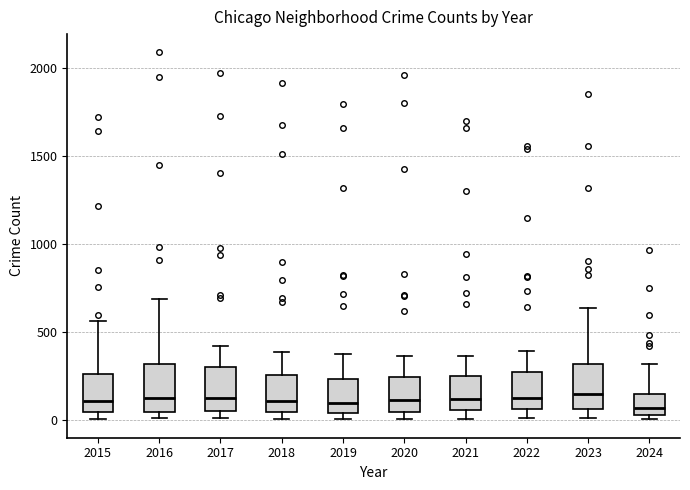

Reading left to right, transcribe this box plot: for each box, give where its median line is, the range the box spans, and where its two whiskers end, as read against the y-axis. The values are not printed on the chart, so give them approximately, as read against the axis.

2015: median 100, box 50 to 250, whiskers 0 to 550
2016: median 150, box 50 to 300, whiskers 0 to 700
2017: median 100, box 50 to 300, whiskers 0 to 400
2018: median 100, box 50 to 250, whiskers 0 to 400
2019: median 100, box 50 to 250, whiskers 0 to 400
2020: median 100, box 50 to 250, whiskers 0 to 350
2021: median 100, box 50 to 250, whiskers 0 to 350
2022: median 100, box 50 to 250, whiskers 0 to 400
2023: median 150, box 50 to 300, whiskers 0 to 650
2024: median 50 (just above the box's lower edge), box 50 to 150, whiskers 0 to 300